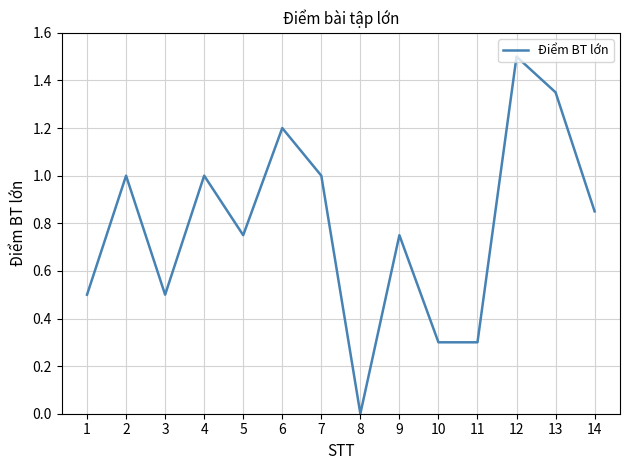

At which category does the data reach its first local peak?

2